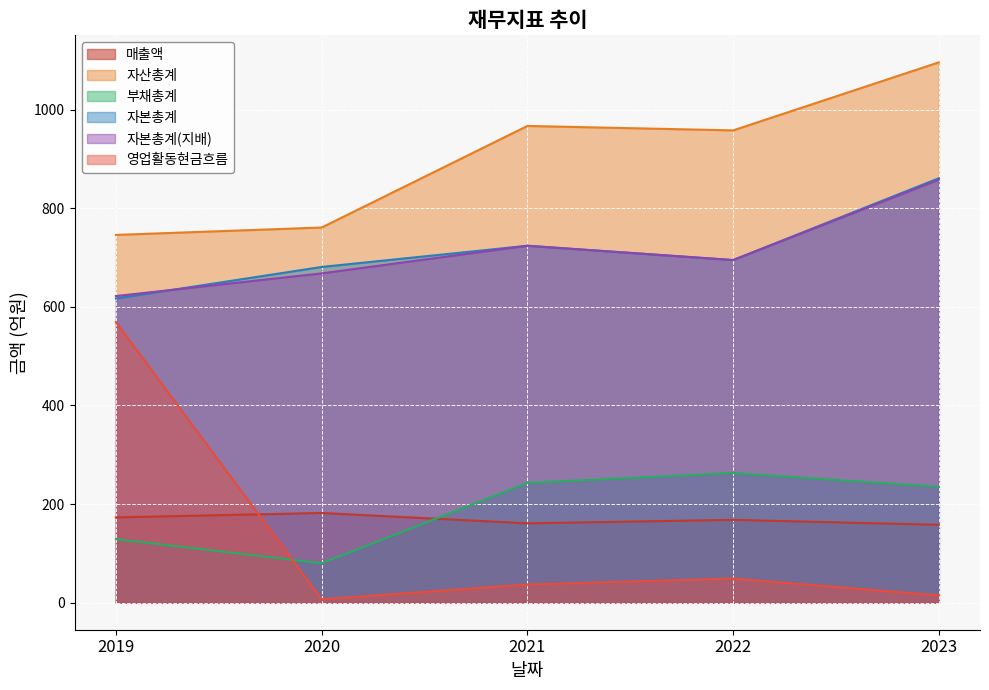

List the series in order of their peak value, lowest first.

매출액, 부채총계, 영업활동현금흐름, 자본총계(지배), 자본총계, 자산총계